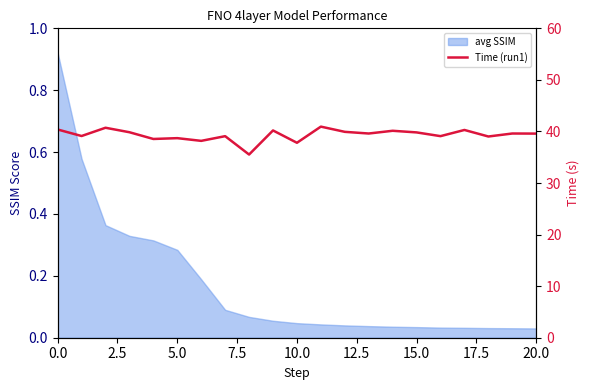

How many lines are shown in the chart?

1